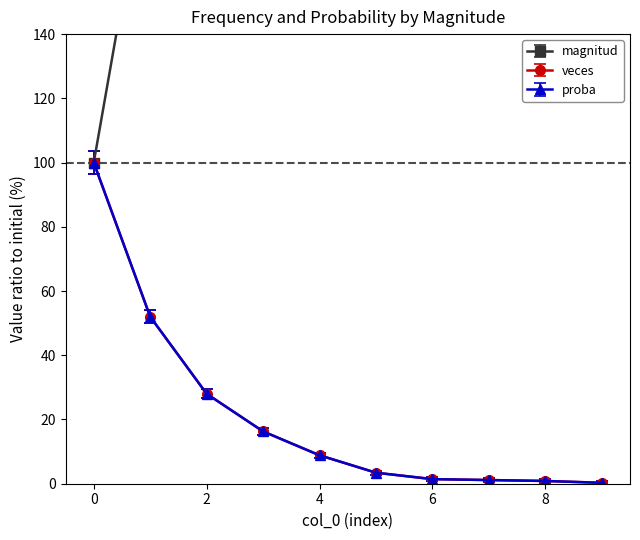

How many data points in veces are less than 8?

5